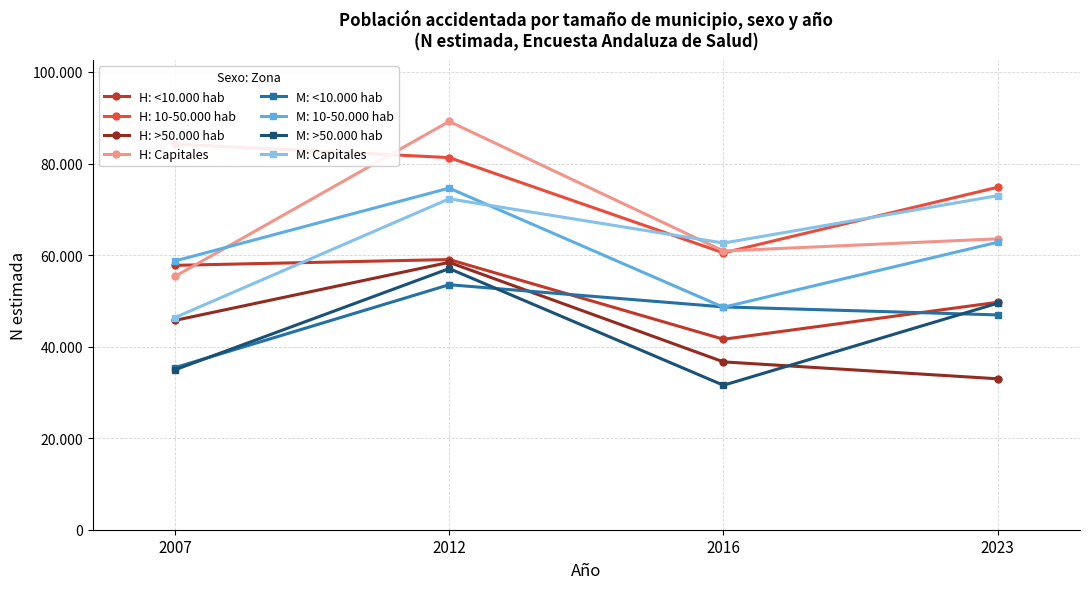

How many times do M: >50.000 hab and M: <10.000 hab cross each other?

3